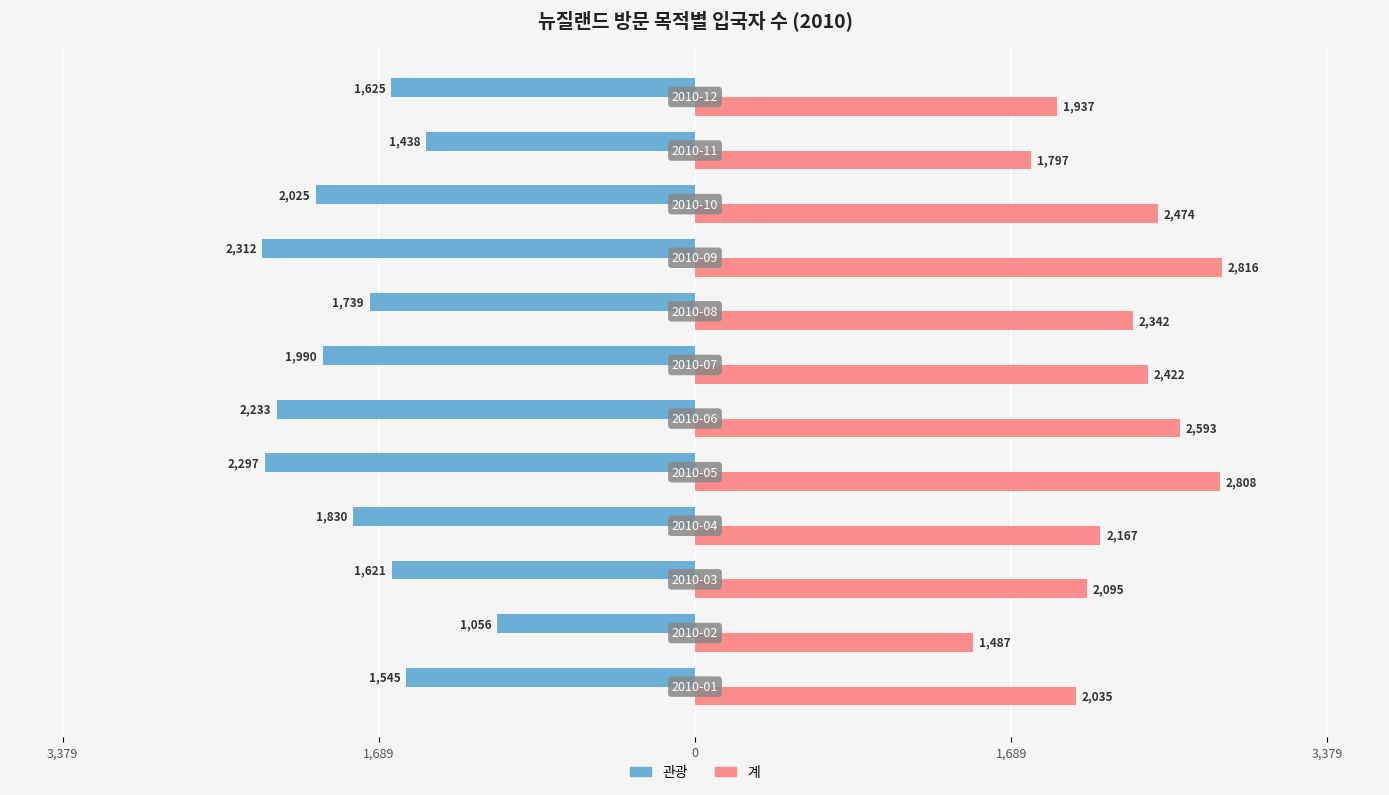

Rank the series by their average value, from highest to lowest.

계, 관광